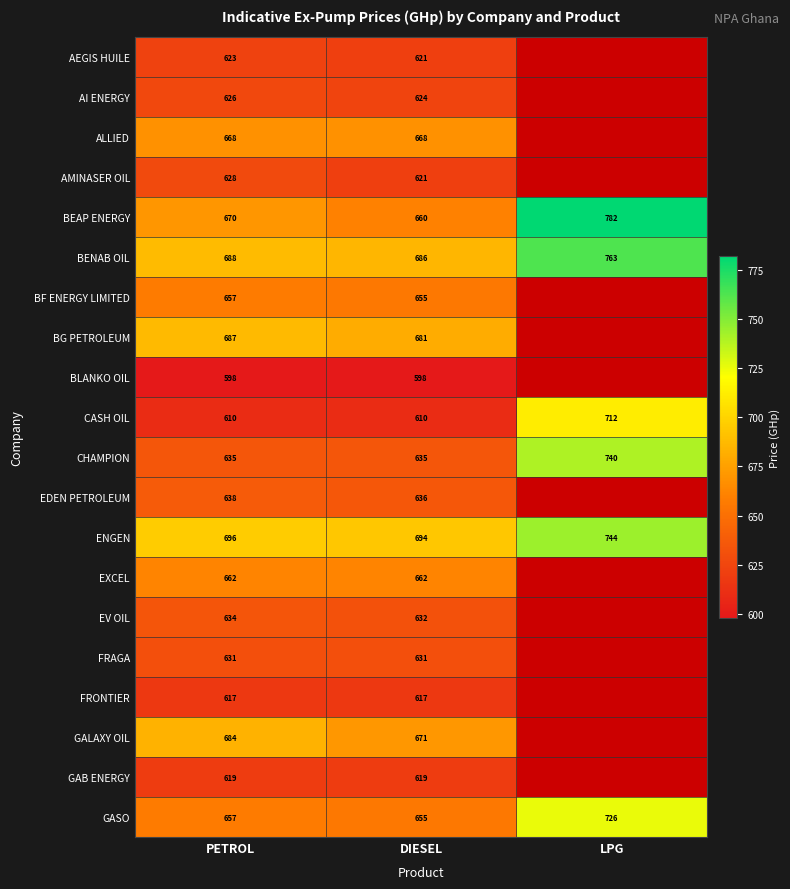

Where is BENAB OIL nearest to the value 724?

PETROL